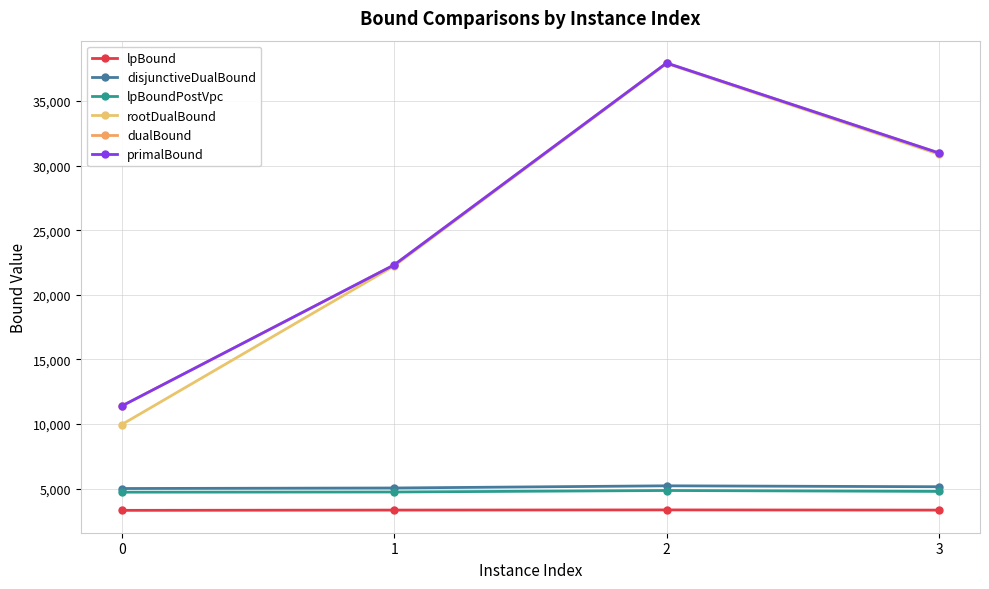

What is the difference between the maximum and minimum values in the rootDualBound series?

27952.3